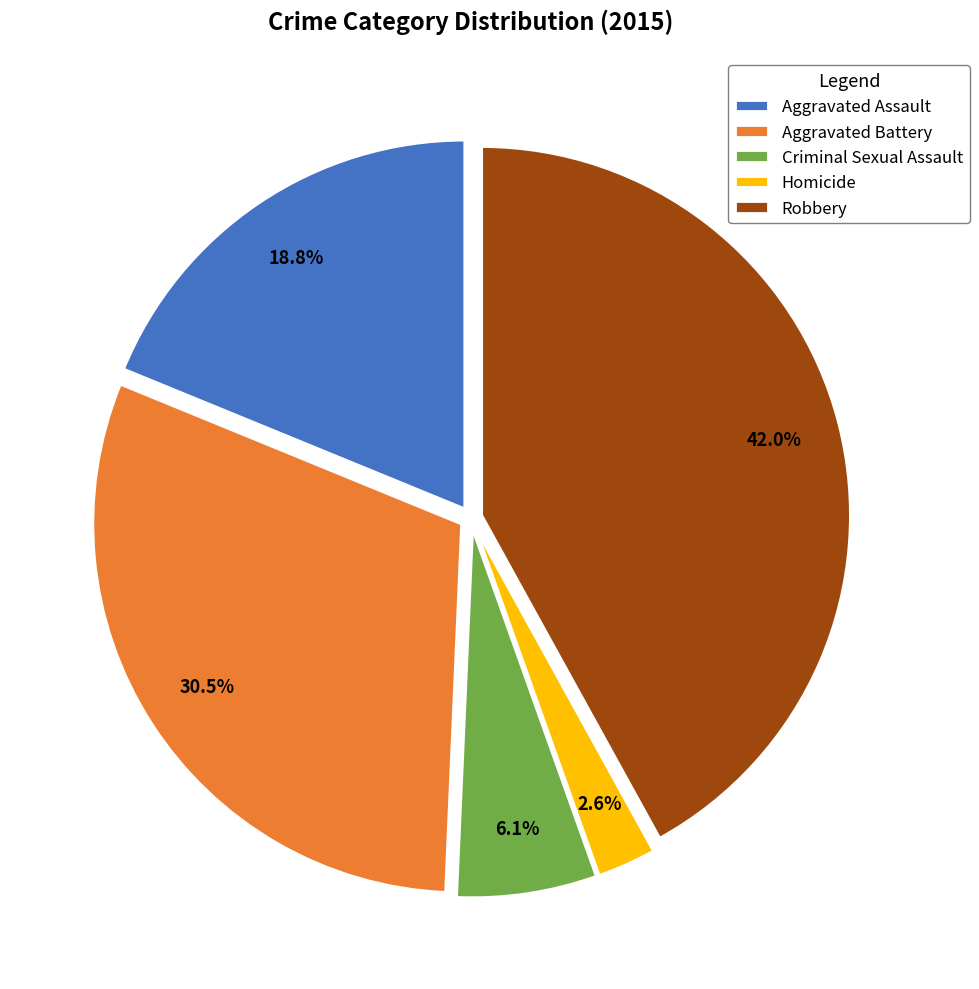

Is there any slice that represents more than half of the pie?

No